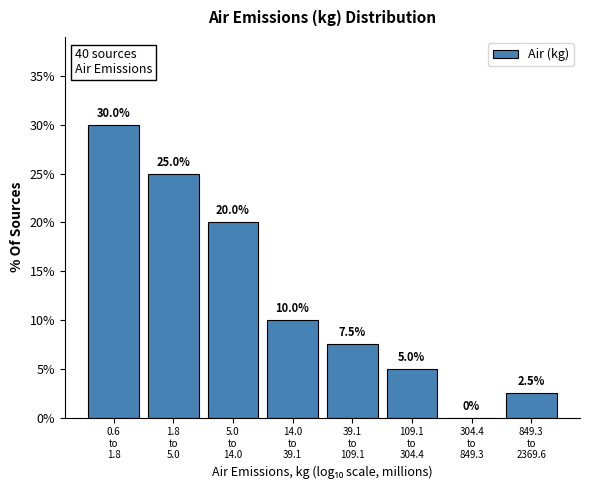

What is the greatest value displayed?

30.0